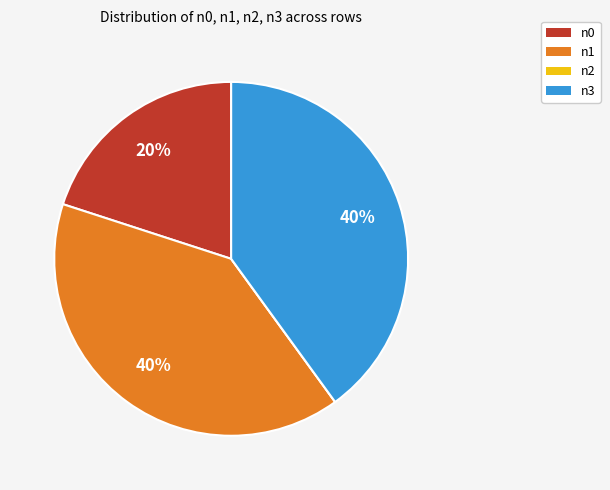

To the nearest percent, what percentage of the pie is n3?

40%